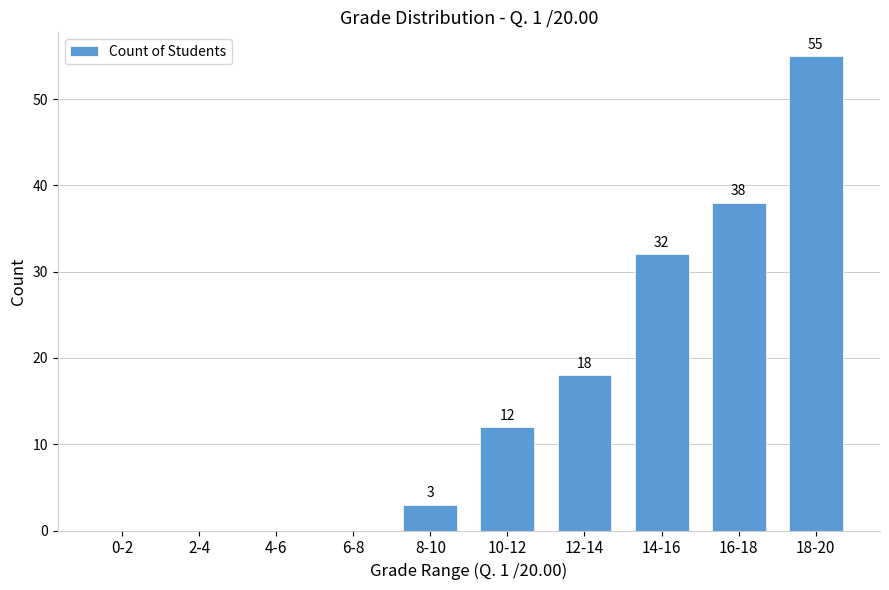

Which has a higher value, 8-10 or 18-20?

18-20